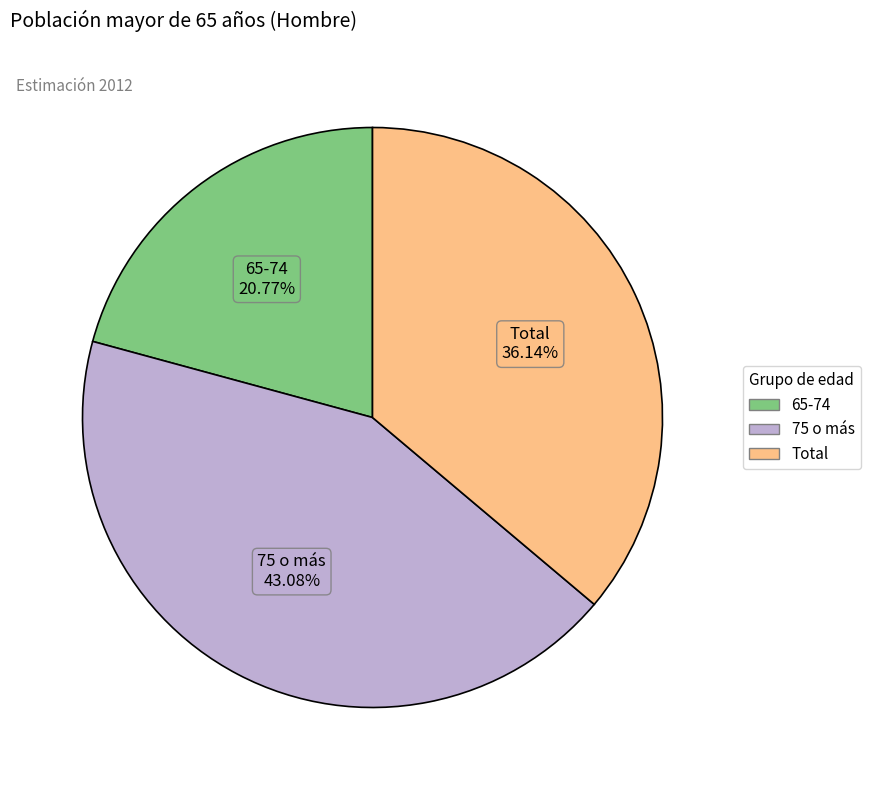

To the nearest percent, what percentage of the pie is 65-74?

21%